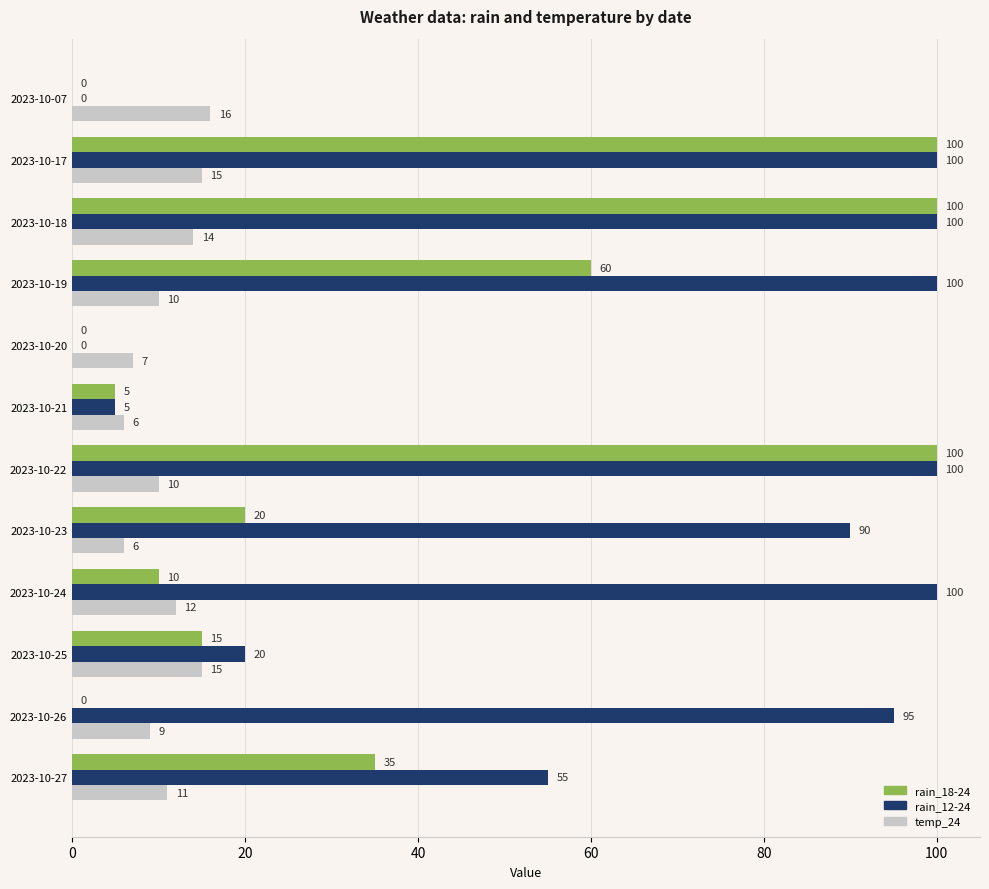

Is it true that temp_24 equals 6 at 2023-10-23?

True